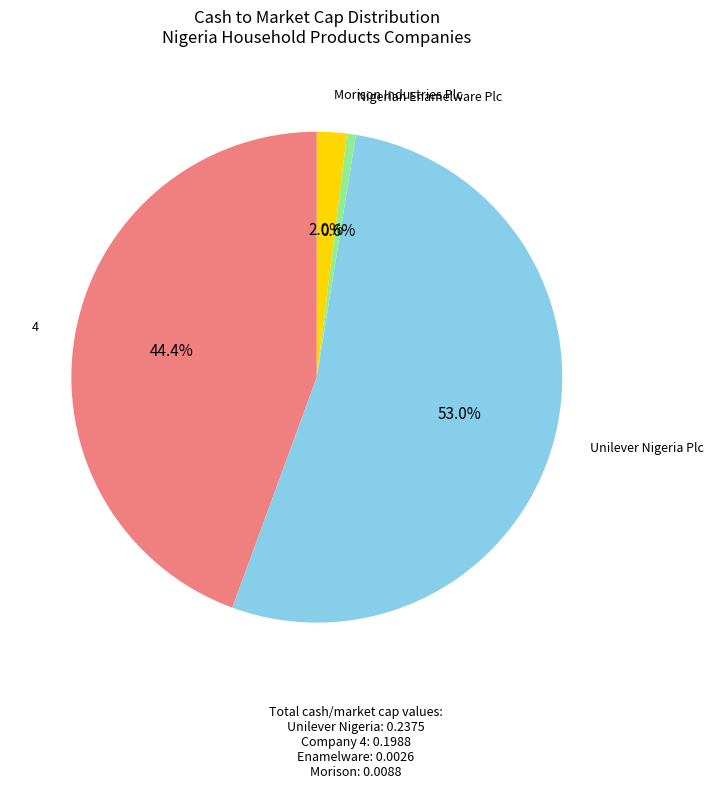

Does any single category account for the majority?

Yes